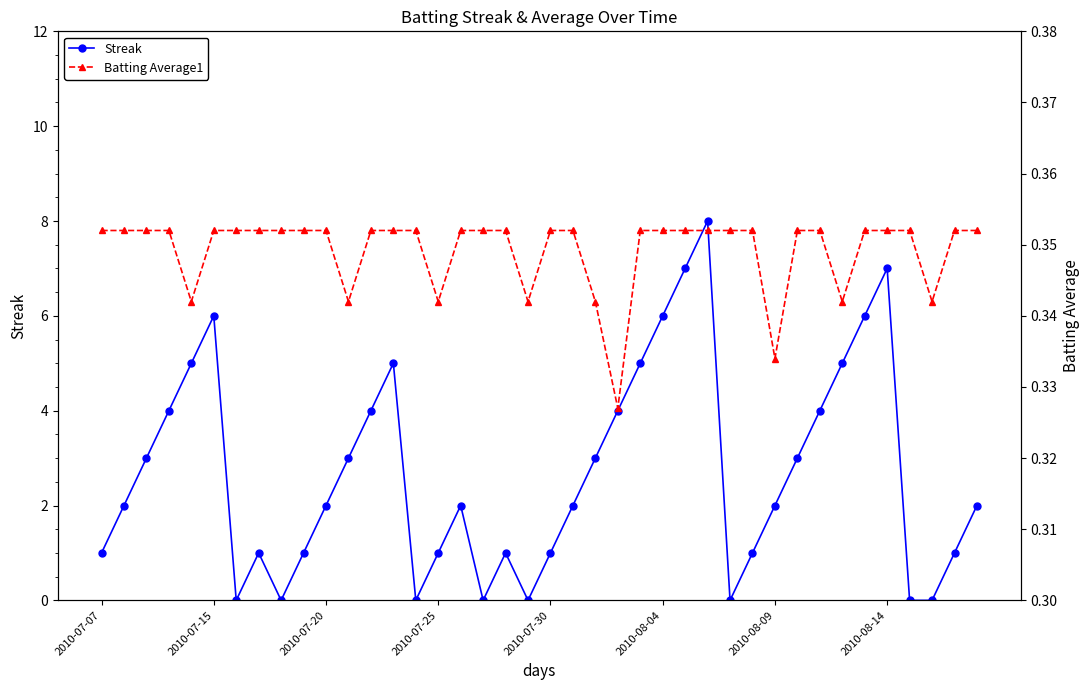

True or false: Batting Average1 and Streak cross at least once.

True